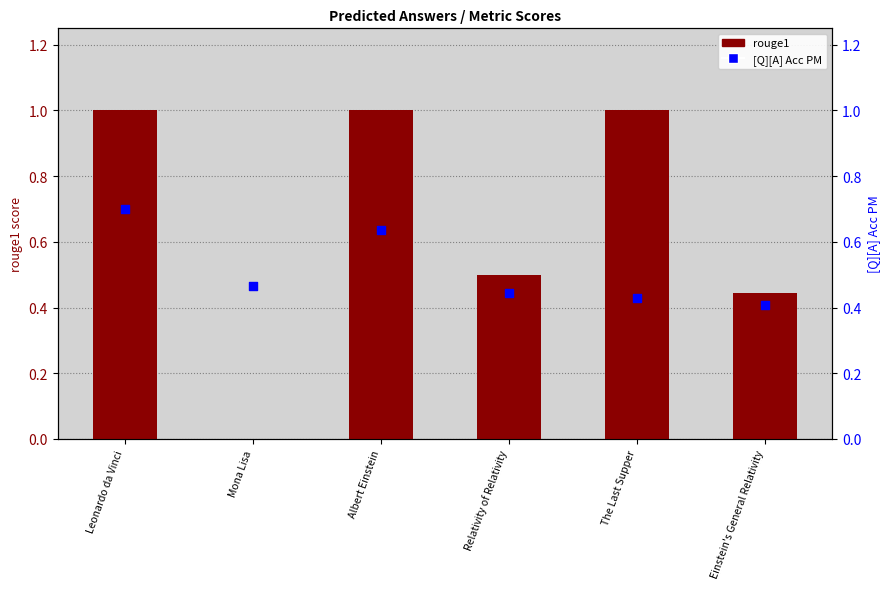

What are all the series names shown in the legend?

rouge1, [Q][A] Acc PM